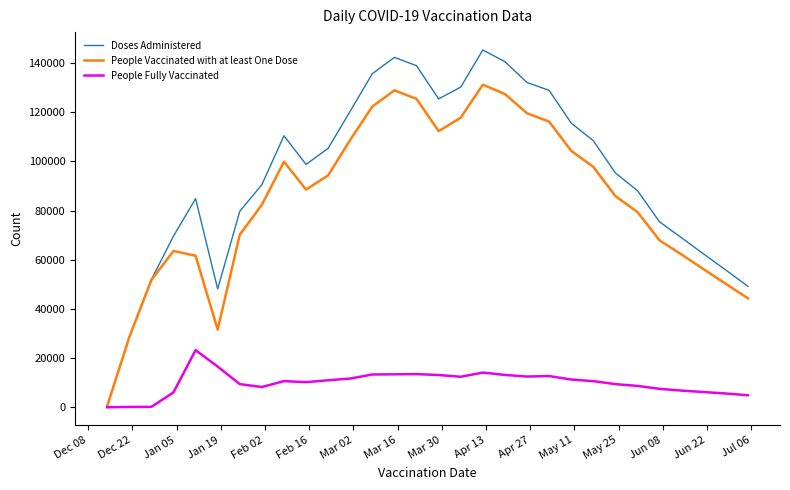

Rank the series by their maximum value, from highest to lowest.

Doses Administered, People Vaccinated with at least One Dose, People Fully Vaccinated